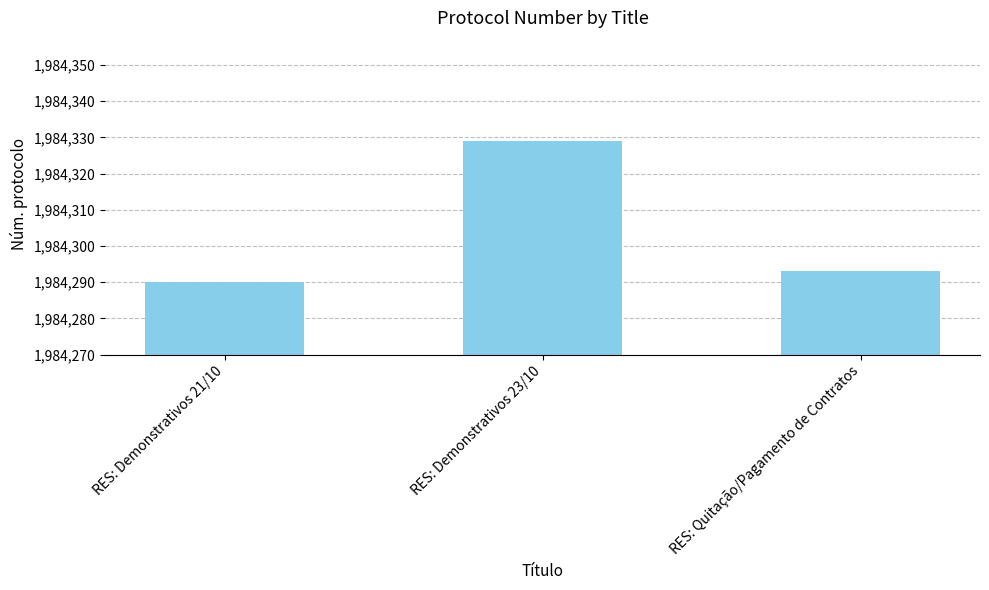

List the labels in order of value, smallest first.

RES: Demonstrativos 21/10, RES: Quitação/Pagamento de Contratos, RES: Demonstrativos 23/10